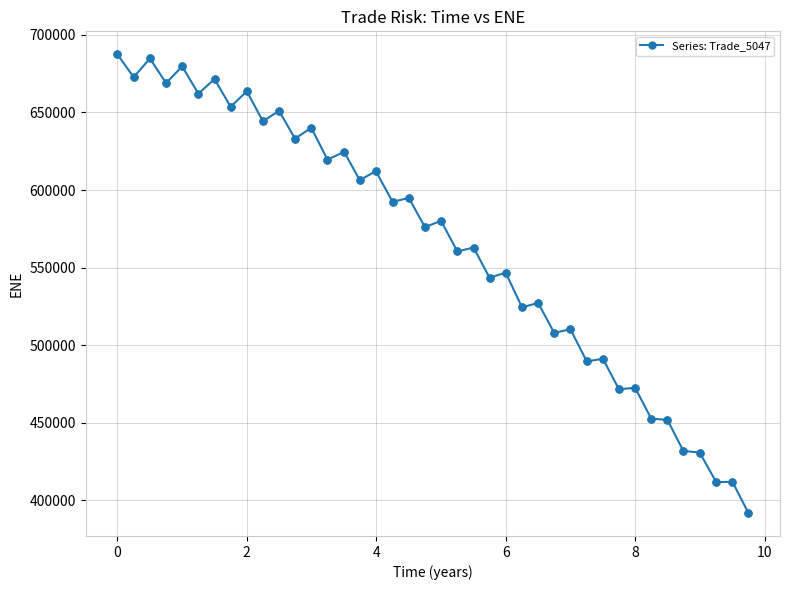

What is the value of the 32nd point from the left?

471603